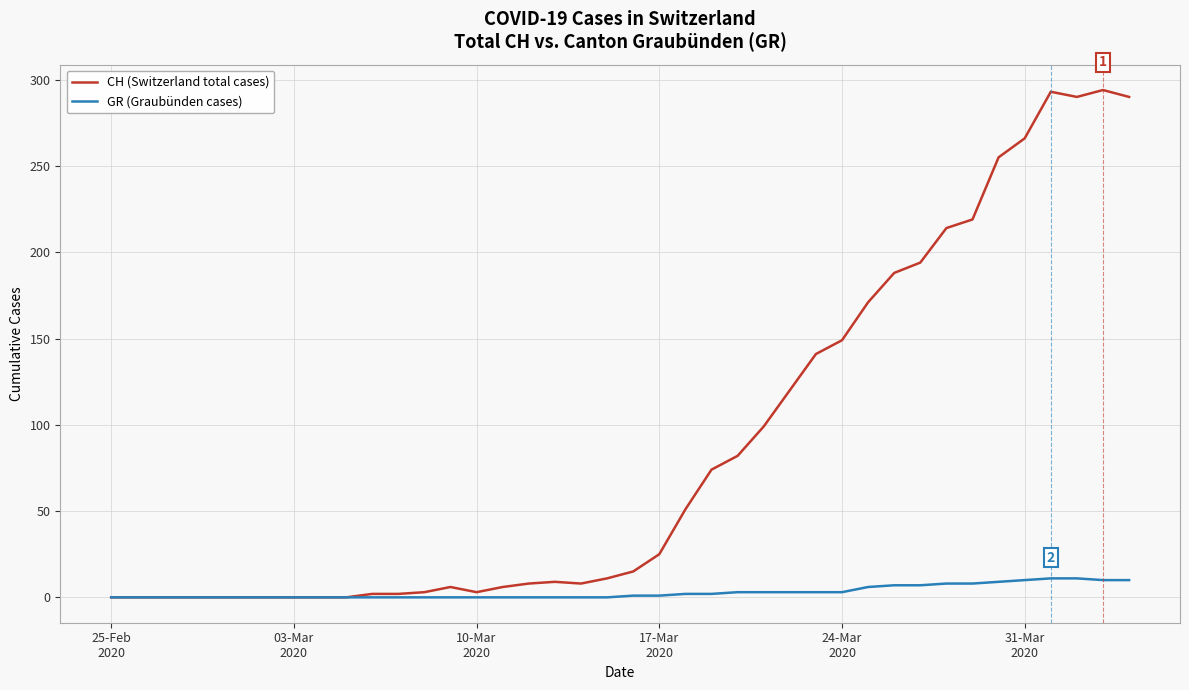

Which series has the widest spread of values?

CH (Switzerland total cases)